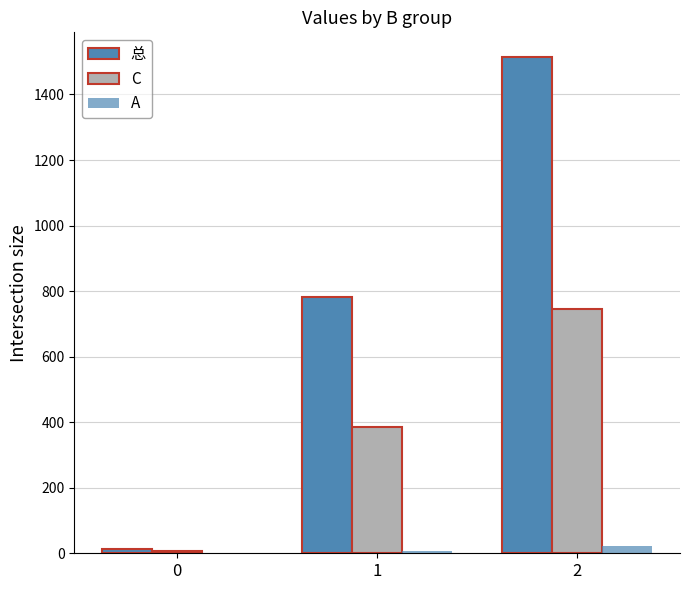

The value of C at 1 is 386. True or false?

True